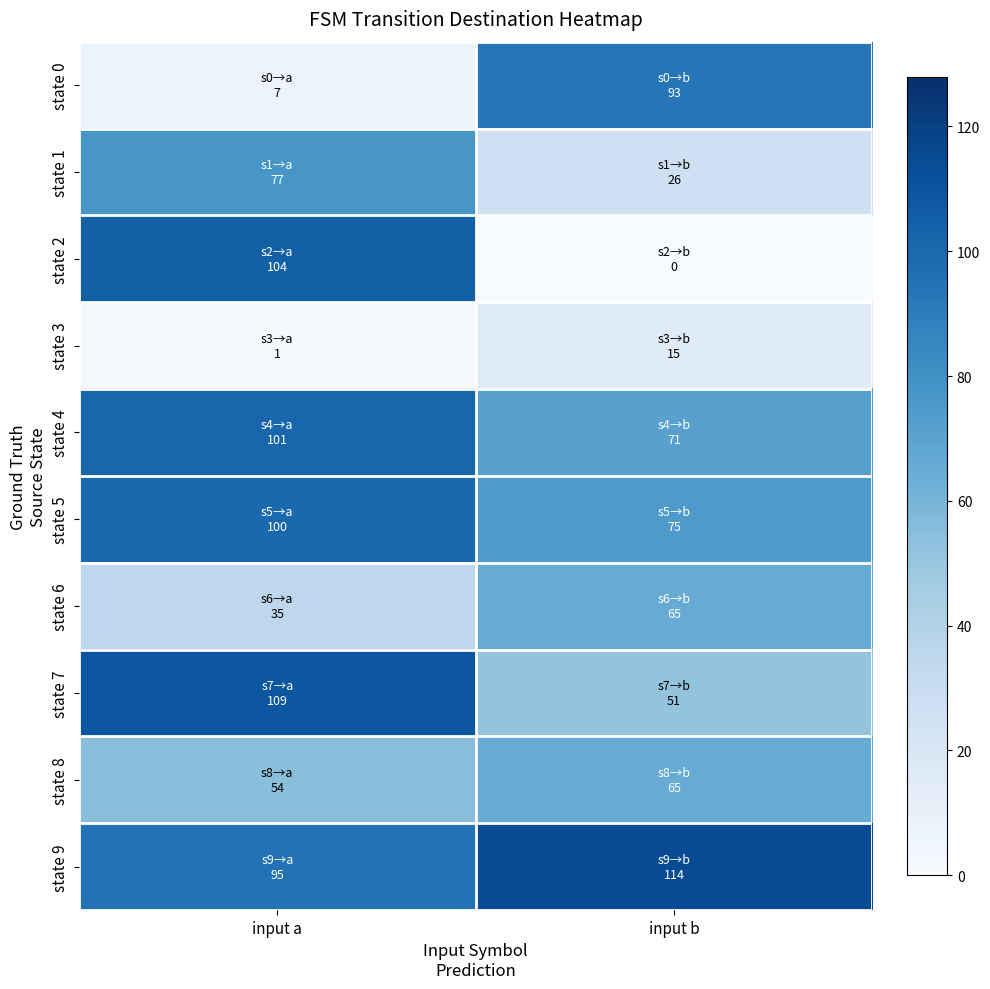

Reading left to right, what are all the values shown in this chart?

state 0: input a=7	input b=93
state 1: input a=77	input b=26
state 2: input a=104	input b=0
state 3: input a=1	input b=15
state 4: input a=101	input b=71
state 5: input a=100	input b=75
state 6: input a=35	input b=65
state 7: input a=109	input b=51
state 8: input a=54	input b=65
state 9: input a=95	input b=114